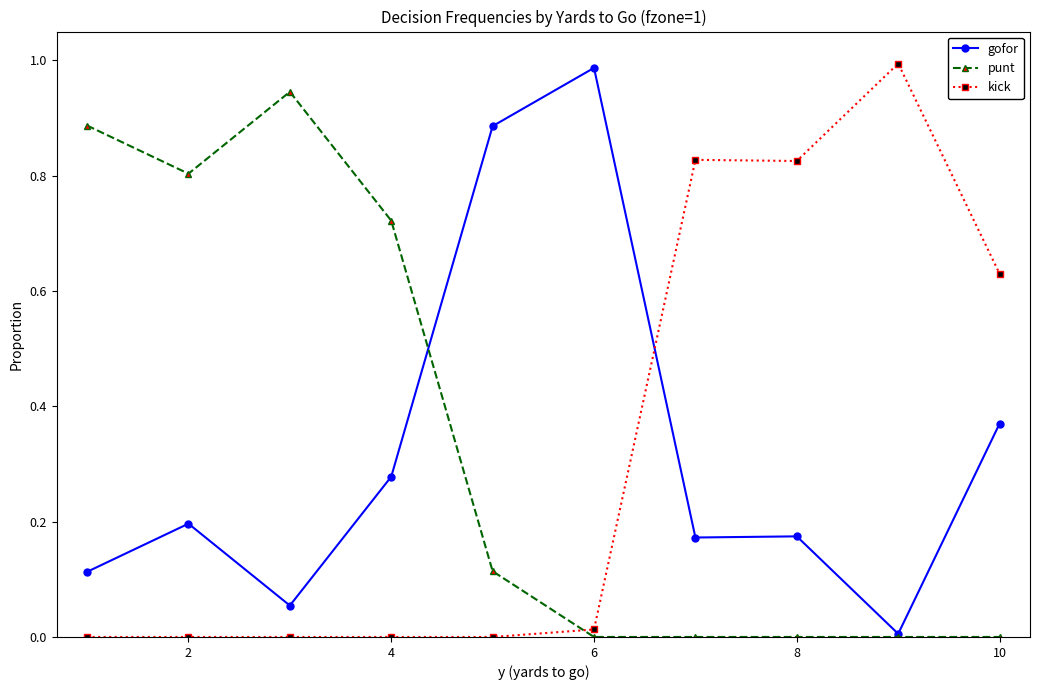

How many intersections are there between kick and gofor?

1